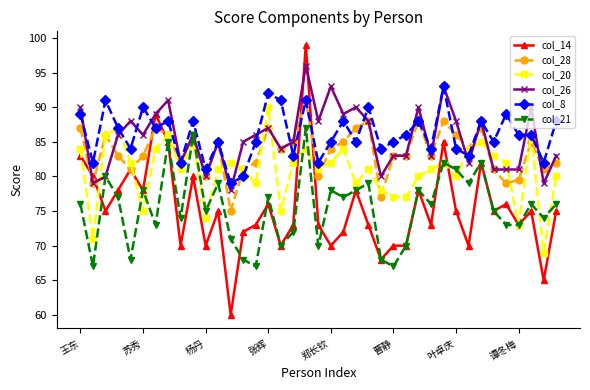

Which series has the widest spread of values?

col_14